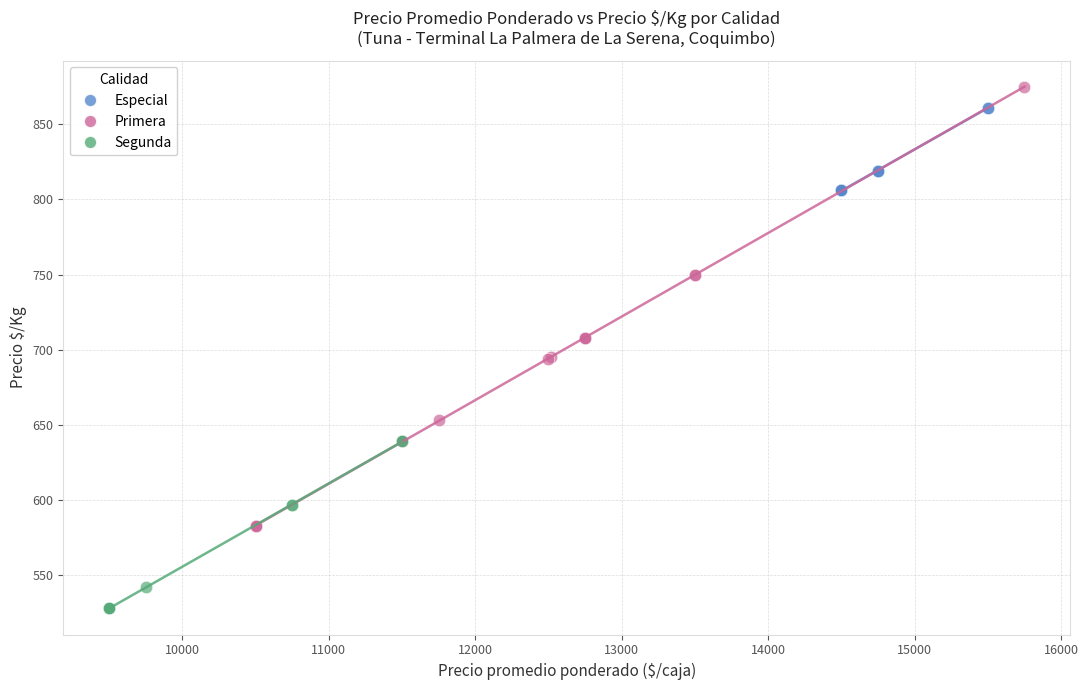

Which series reaches the minimum Y coordinate?

Segunda